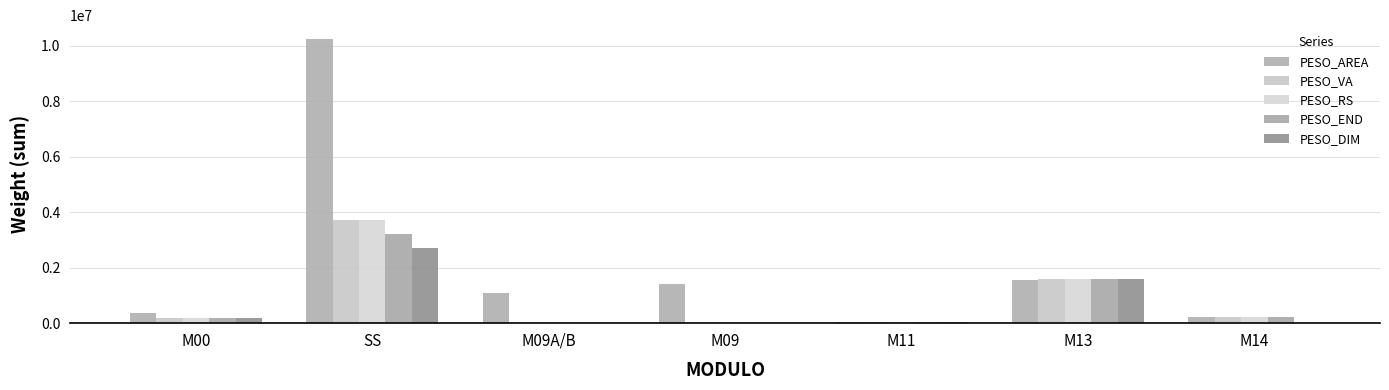

What is the sum of all PESO_DIM values?

4536535.4